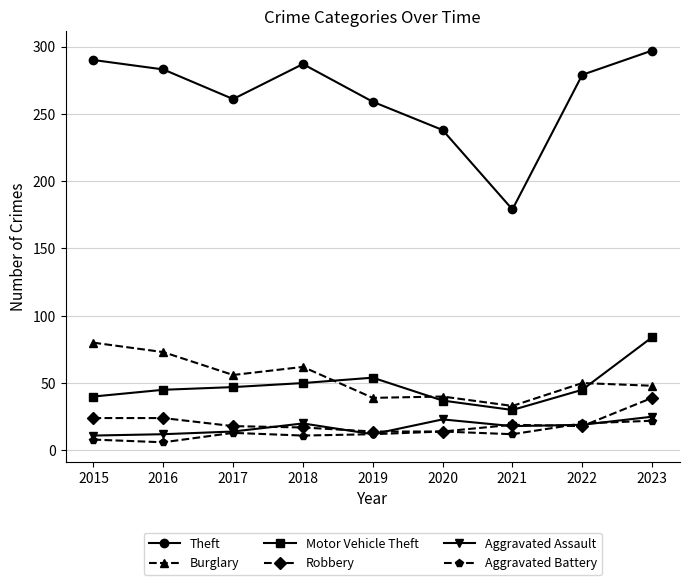

Which series has the largest total across all categories?

Theft